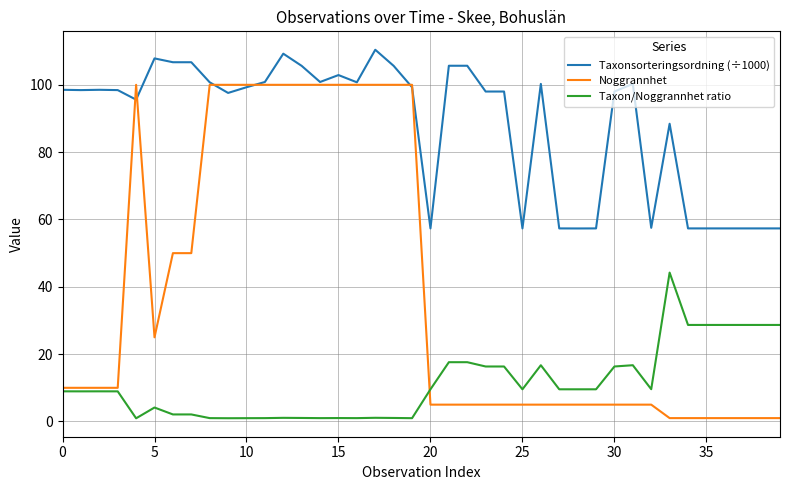

Does the chart have visible grid lines?

Yes